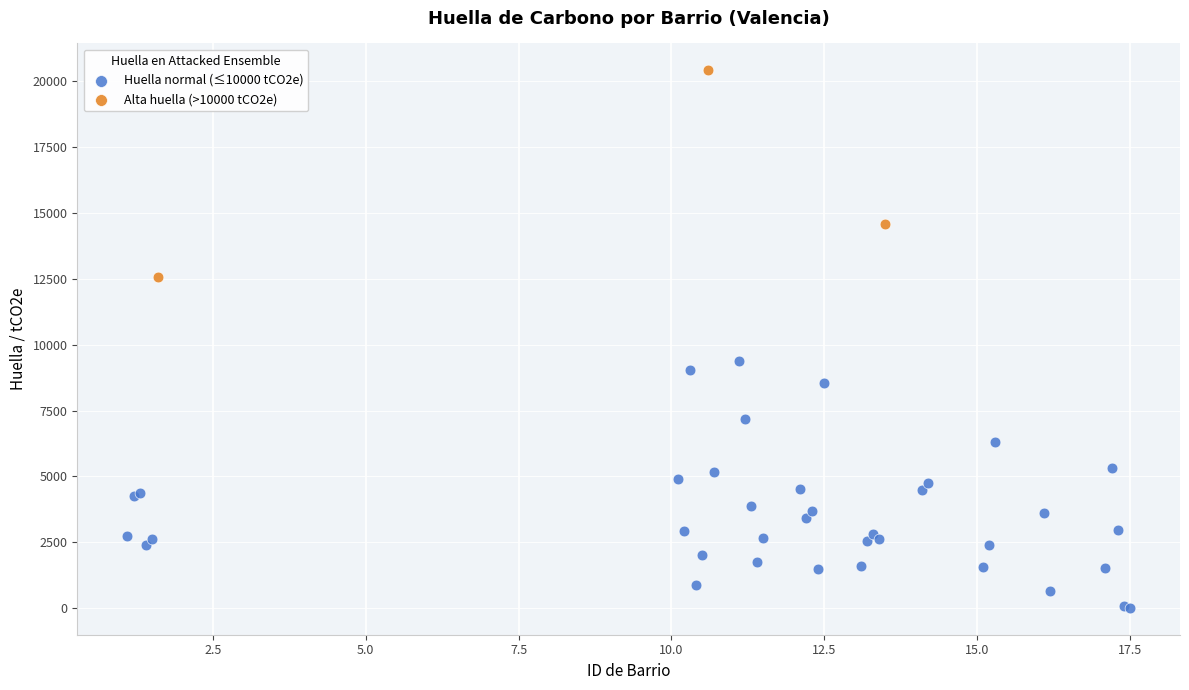

Which series has the widest spread of Y values?

Huella normal (≤10000 tCO2e)